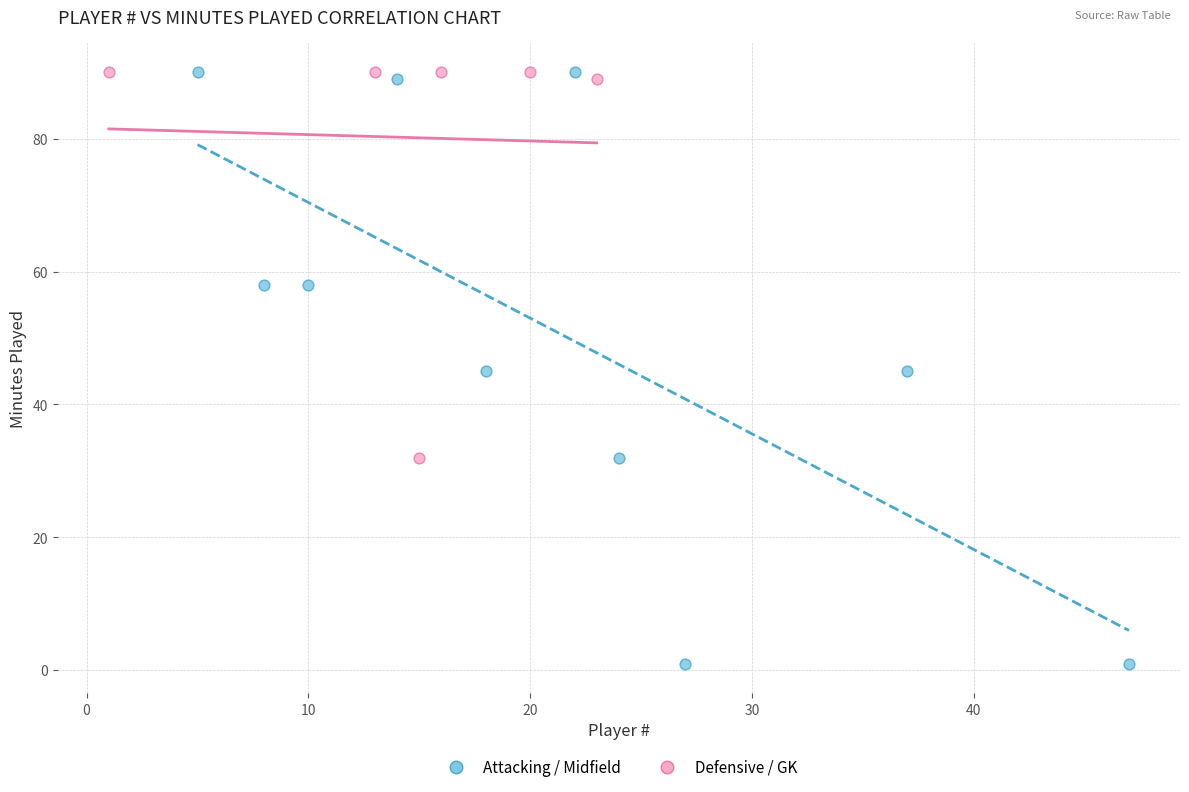

Which series contains the lowest Y value?

Attacking / Midfield